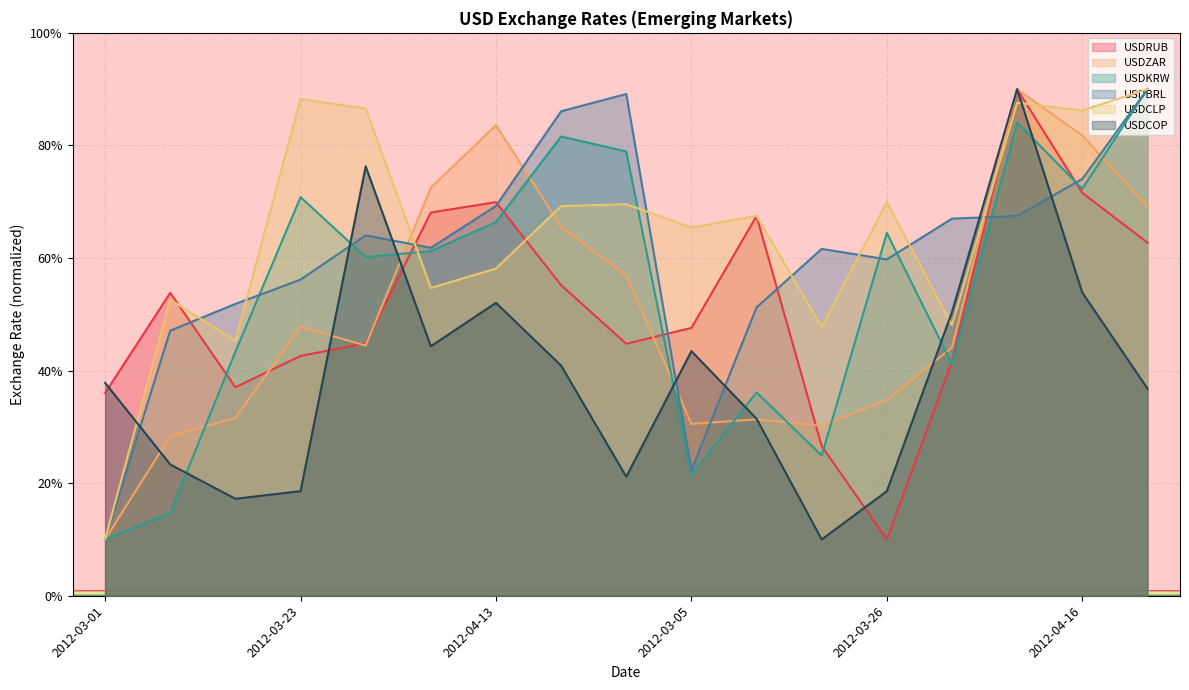

Count the number of categories in the chart.

17